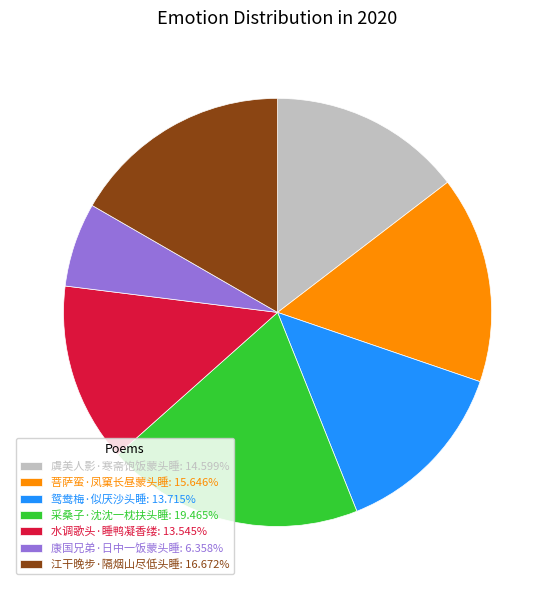

Combined, do 水调歌头·睡鸭凝香缕 and 菩萨蛮·凤窠长昼蒙头睡 account for over 50%?

No